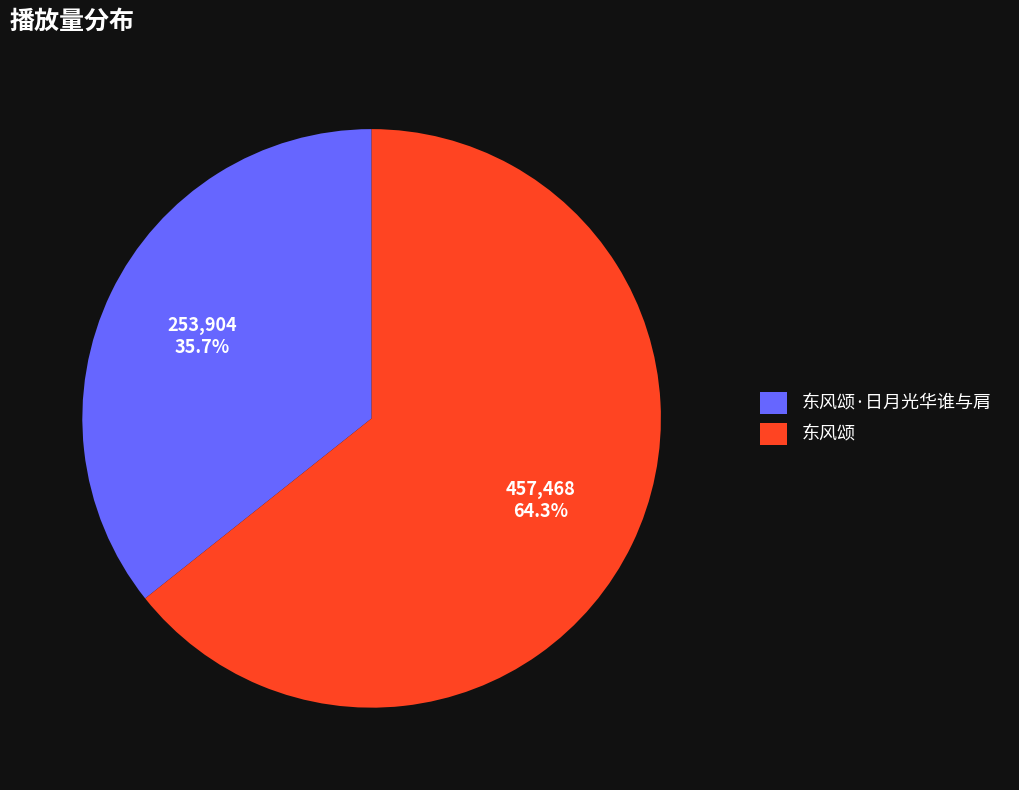

What percentage do 东风颂·日月光华谁与肩 and 东风颂 together represent?

100.0%